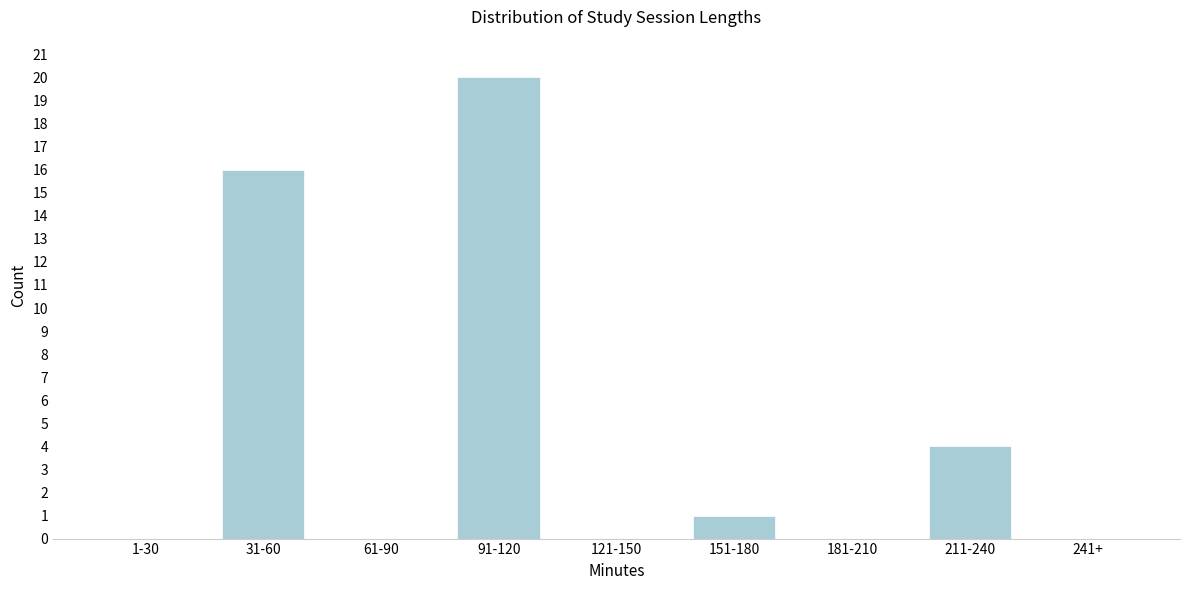

Reading left to right, list all the values displayed in this chart.

1-30=0	31-60=16	61-90=0	91-120=20	121-150=0	151-180=1	181-210=0	211-240=4	241+=0